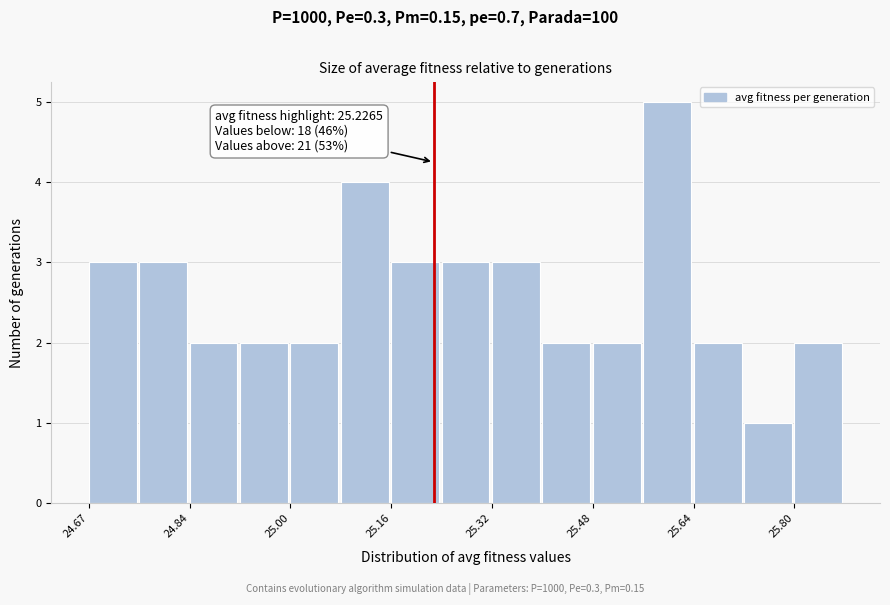

Over which range of the x-axis is the bar tallest?

25.56 to 25.64